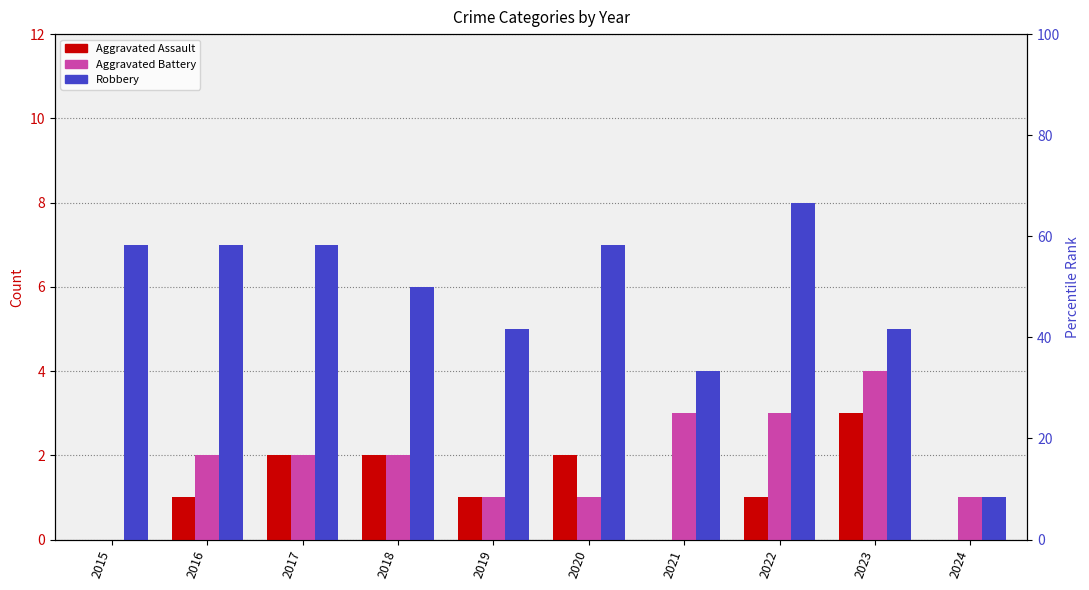

What are all the series names shown in the legend?

Aggravated Assault, Aggravated Battery, Robbery